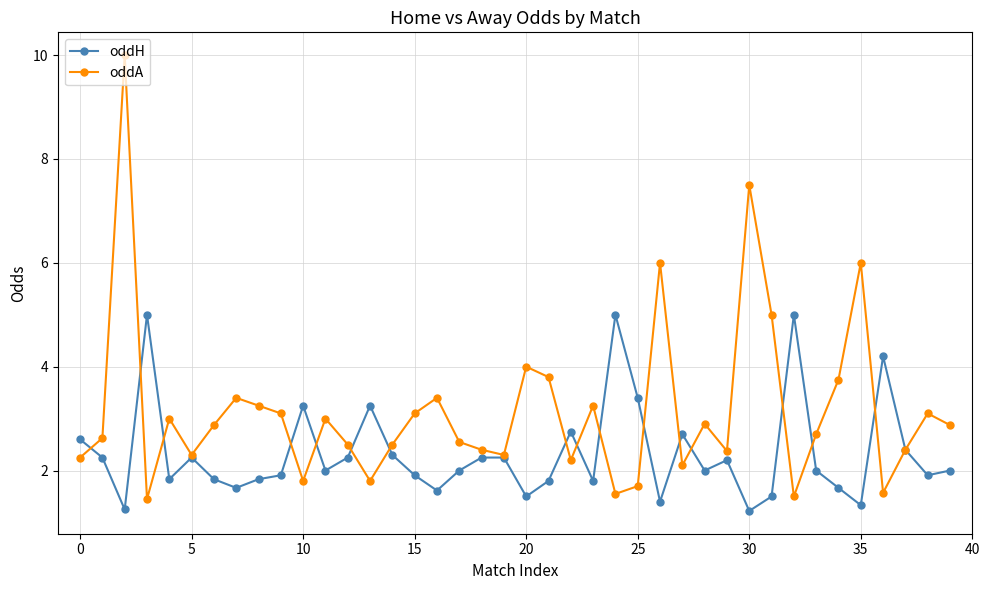

In oddA, how many points are higher than both neighbors (excluding endpoints)?

12